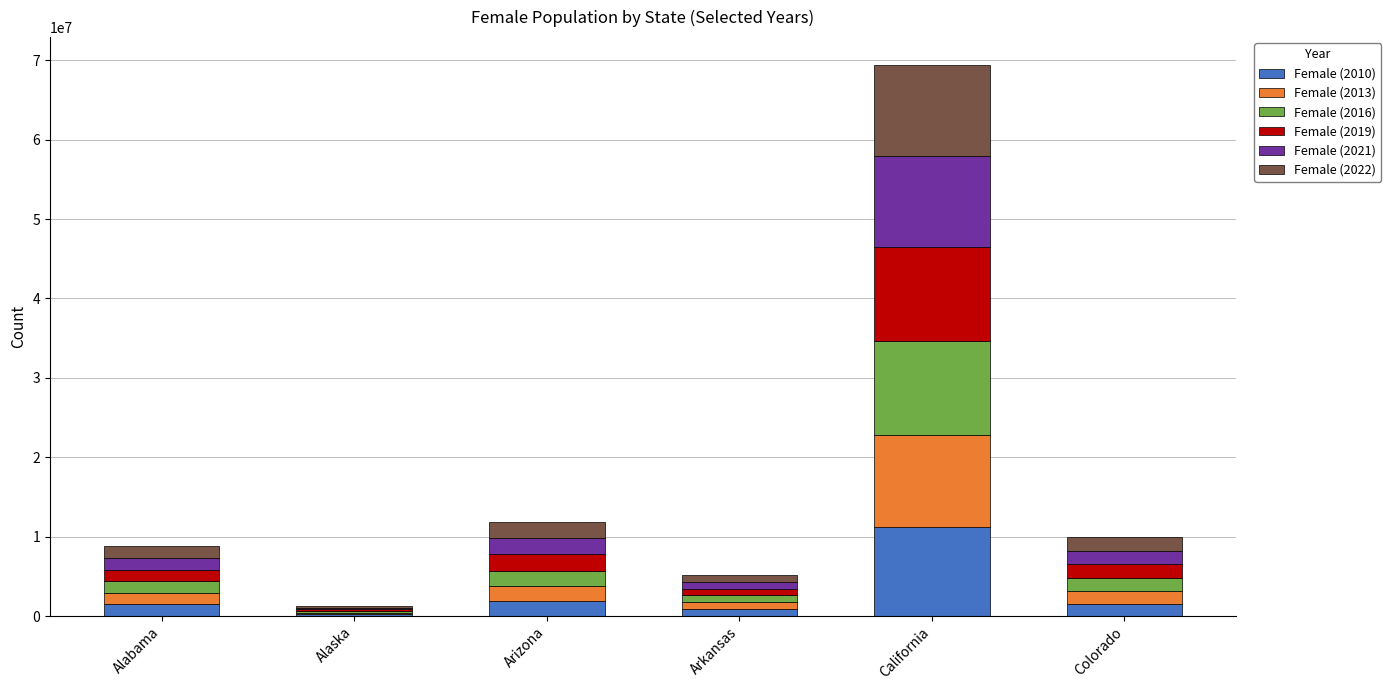

At which label does Female (2010) reach its peak?

California